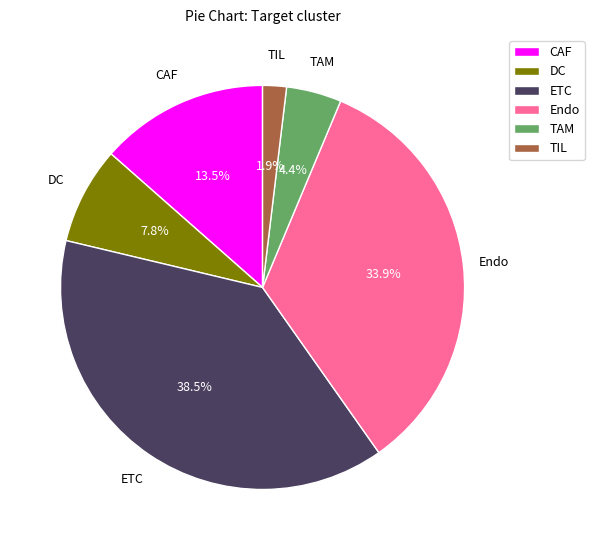

How many segments does this pie chart have?

6